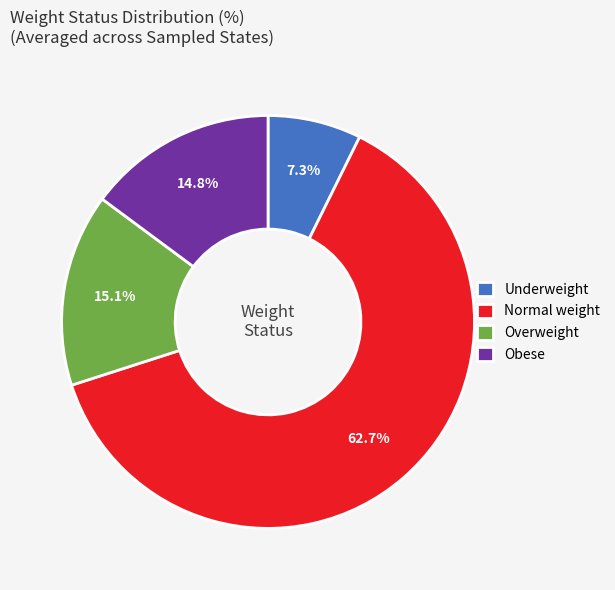

Which slice is the smallest?

Underweight